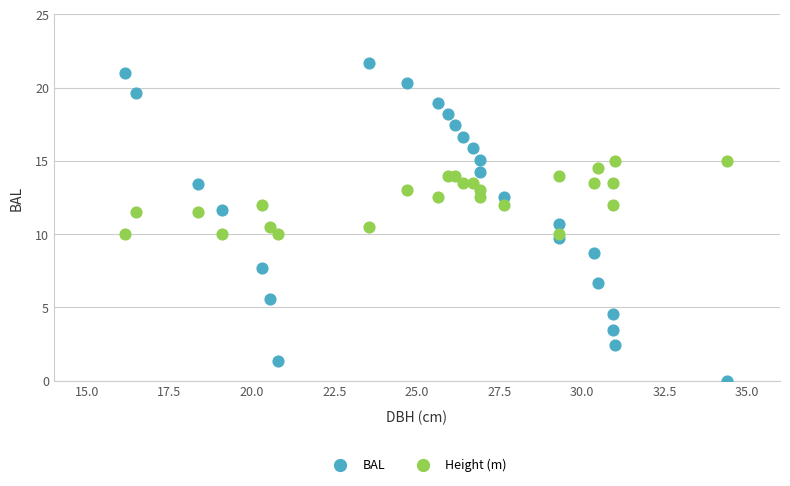

Which series contains the highest Y value?

BAL